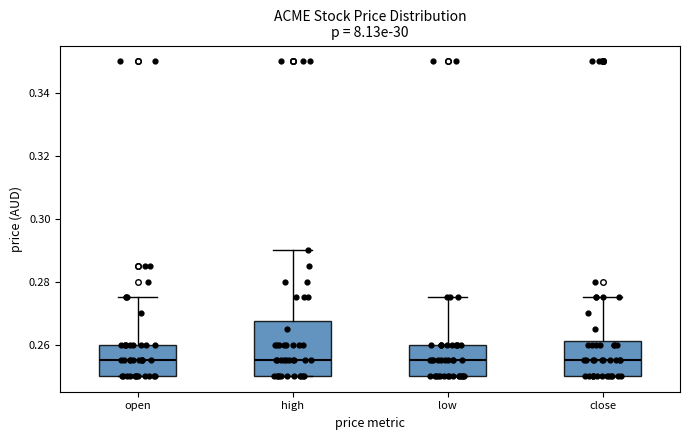

Reading left to right, transcribe this box plot: for each box, give where its median line is, the range the box spans, and where its two whiskers end, as read against the y-axis. The values are not printed on the chart, so give them approximately, as read against the axis.

open: median 0.256, box 0.250 to 0.260, whiskers 0.250 to 0.276
high: median 0.256, box 0.250 to 0.268, whiskers 0.250 to 0.290
low: median 0.256, box 0.250 to 0.260, whiskers 0.250 to 0.276
close: median 0.256, box 0.250 to 0.262, whiskers 0.250 to 0.276